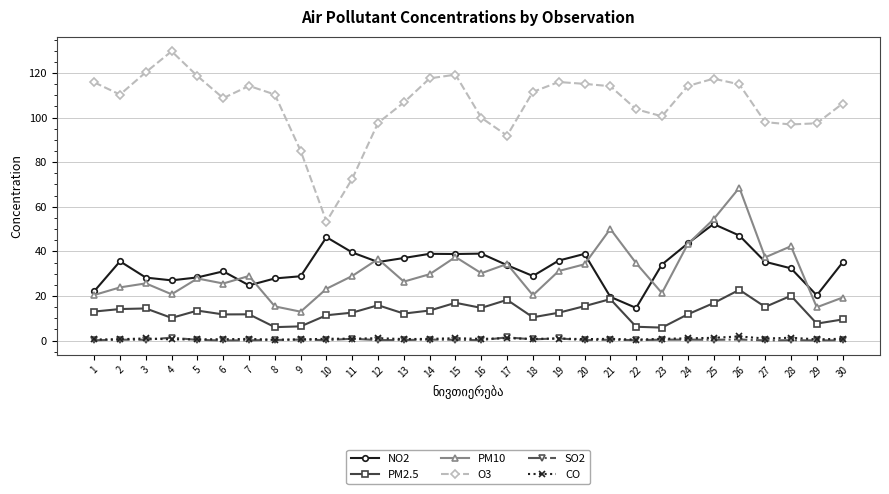

Is it true that SO2 equals 0.0 at 6?

True